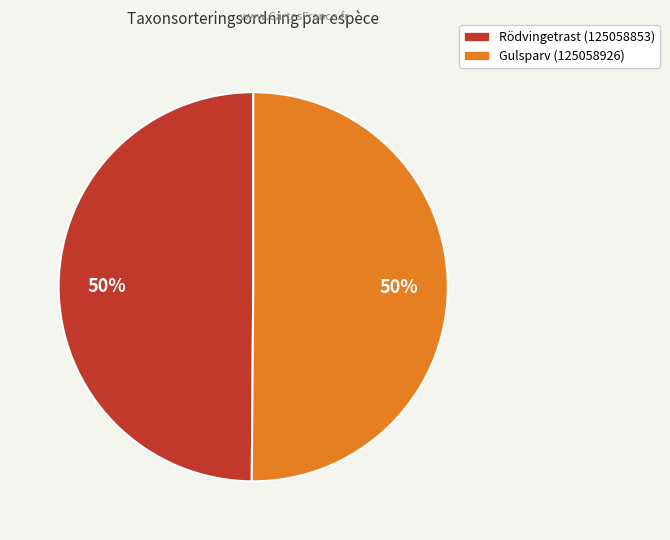

Is the sum of Gulsparv (125058926) and Rödvingetrast (125058853) greater than half?

Yes